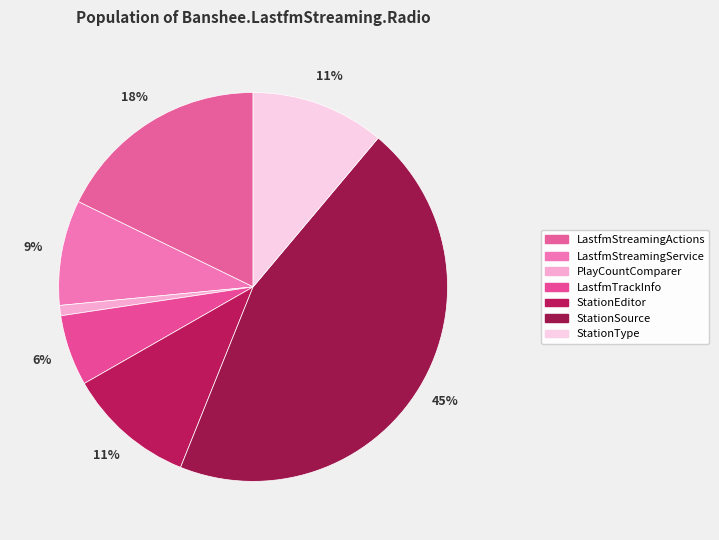

Does StationSource represent more than half of the total?

No